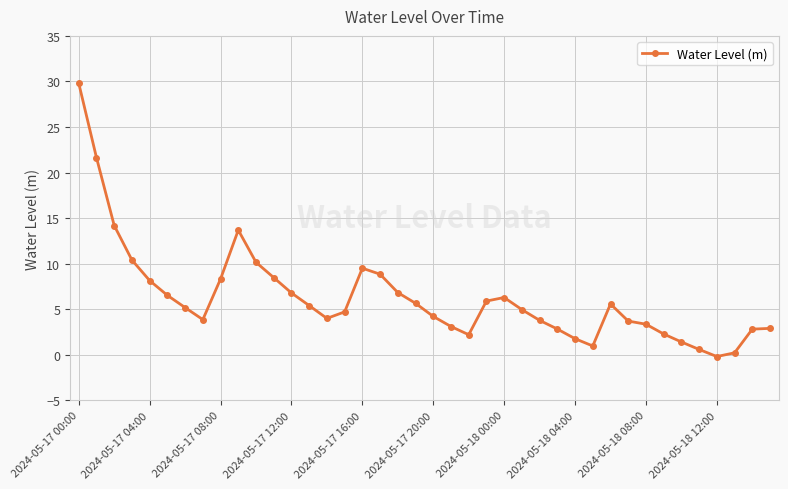

True or false: the data has more than 0 interior local peaks.

True